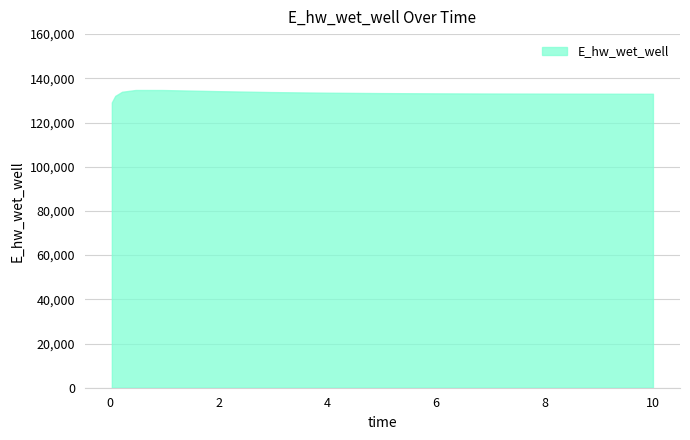

How many values are below 133192?

7